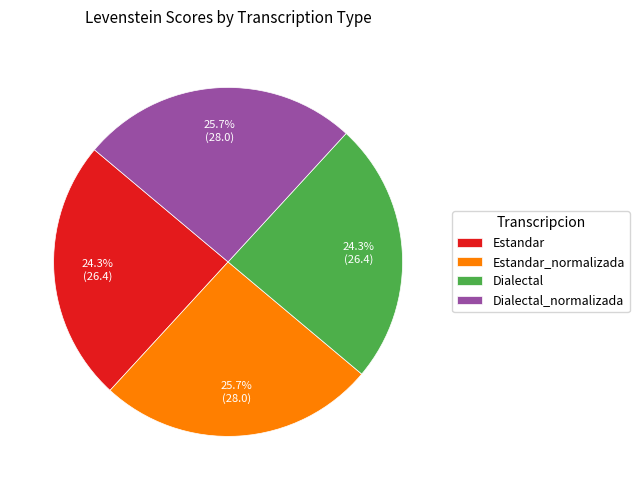

Does any single category account for the majority?

No